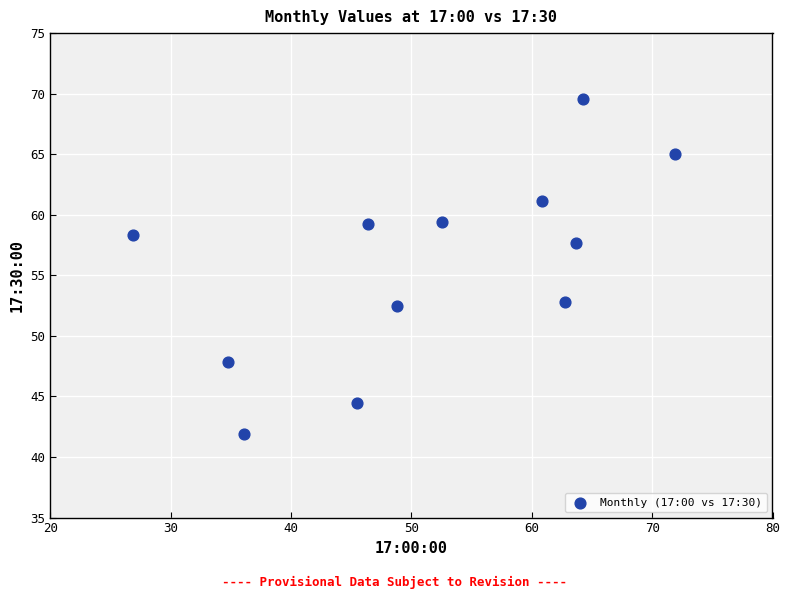

What is the average Y value?

55.8